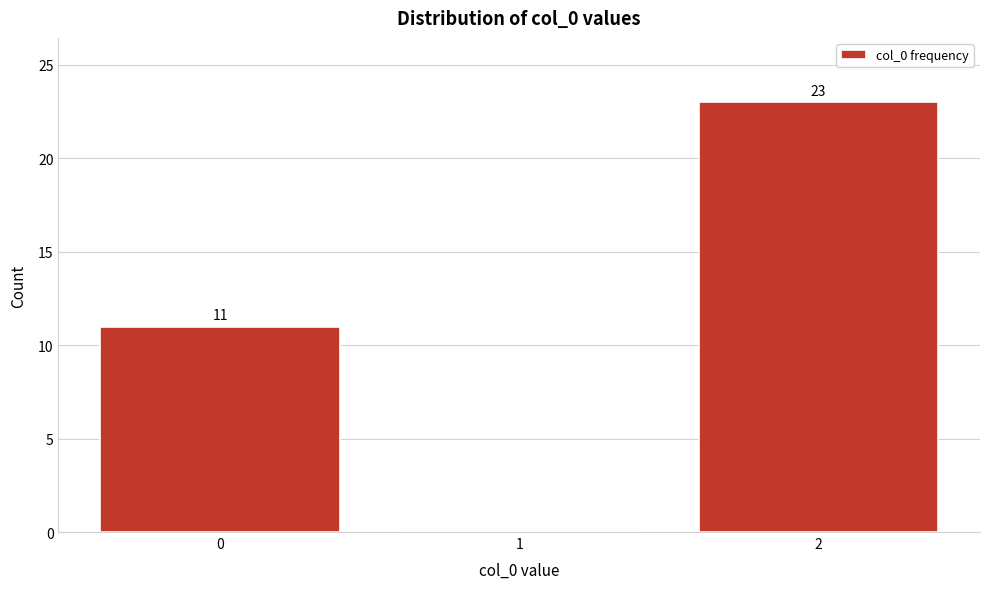

Reading left to right, what are all the values shown in this chart?

0=11	1=0	2=23